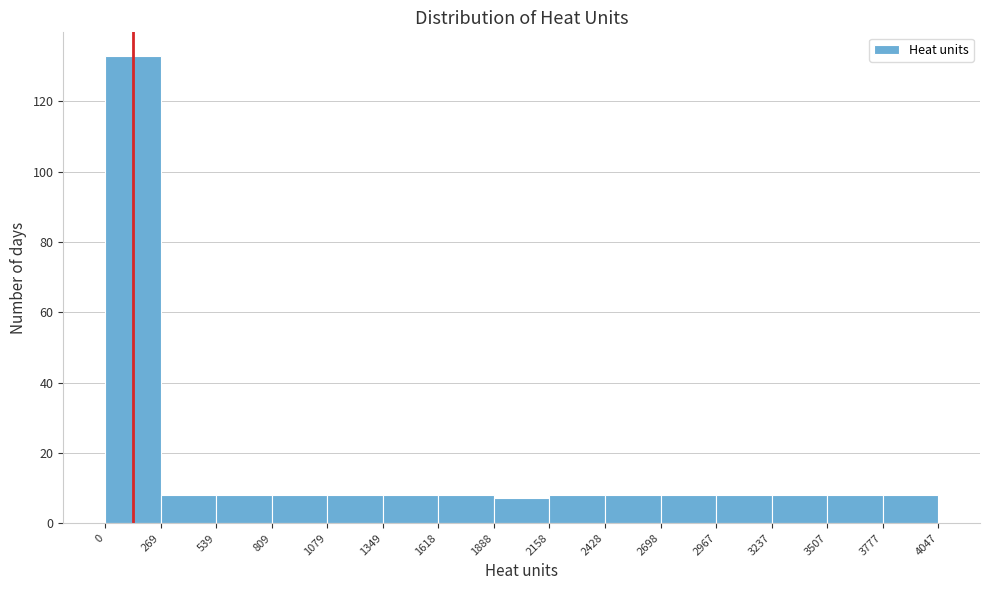

How tall is the bar that spans 2158 to 2428 on the x-axis? The values are not printed on the chart, so give them approximately, as read against the axis.

8